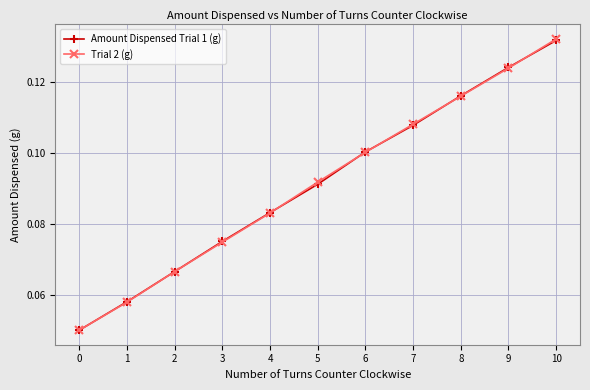

Which category has the highest value across all series?

10